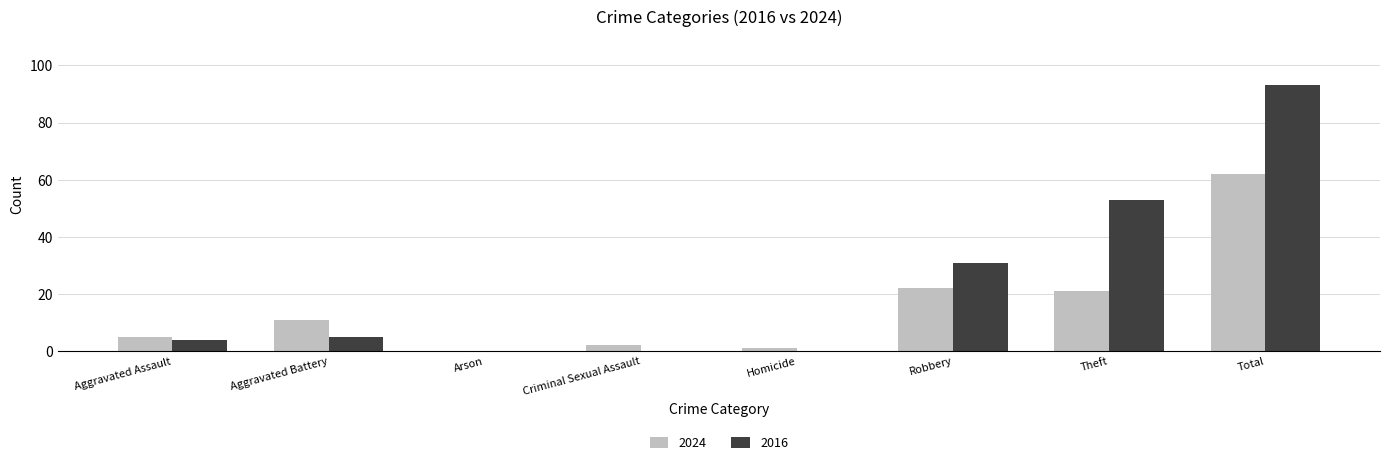

Count the number of categories in the chart.

8